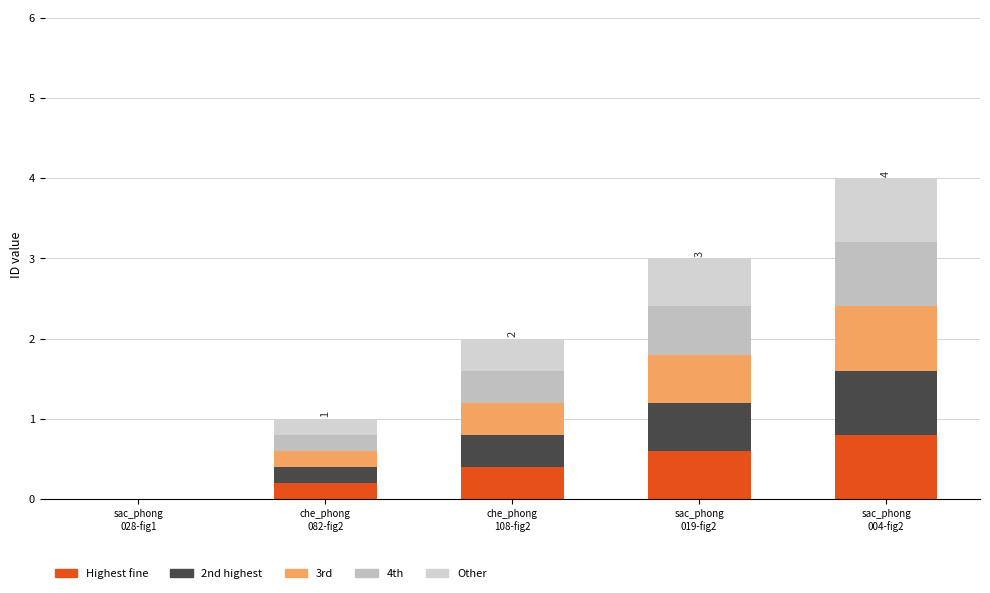

Are the bars grouped side by side (vs. stacked)?

No